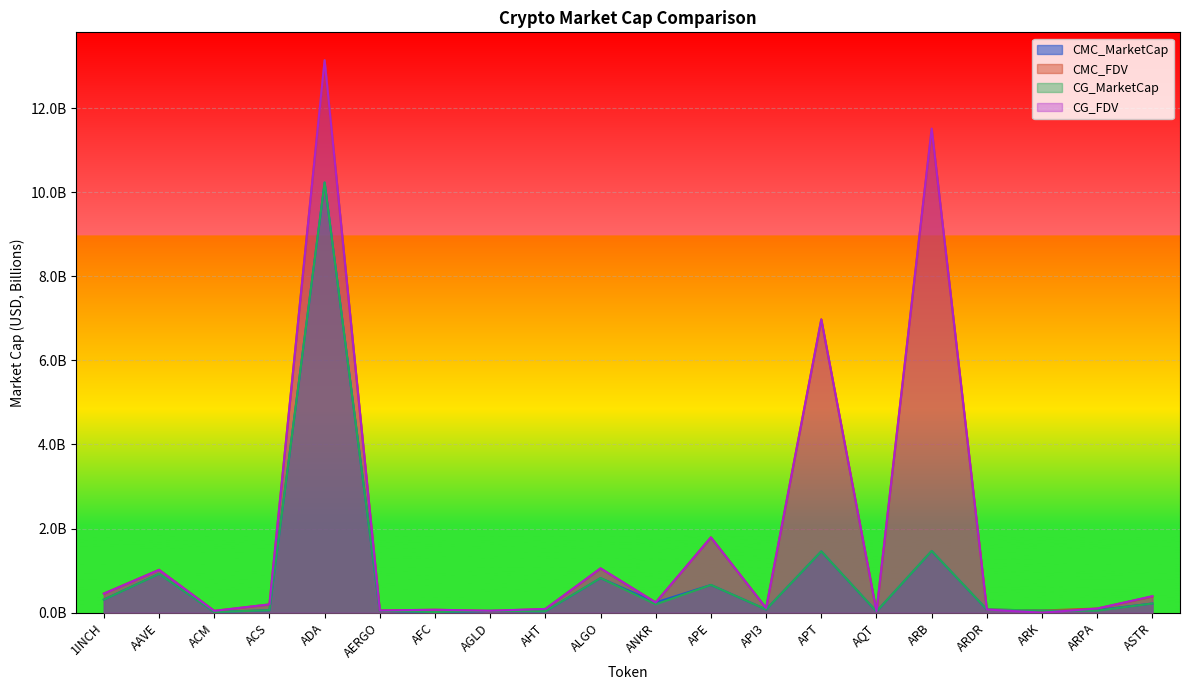

What is the total value across all series at AGLD?

0.2